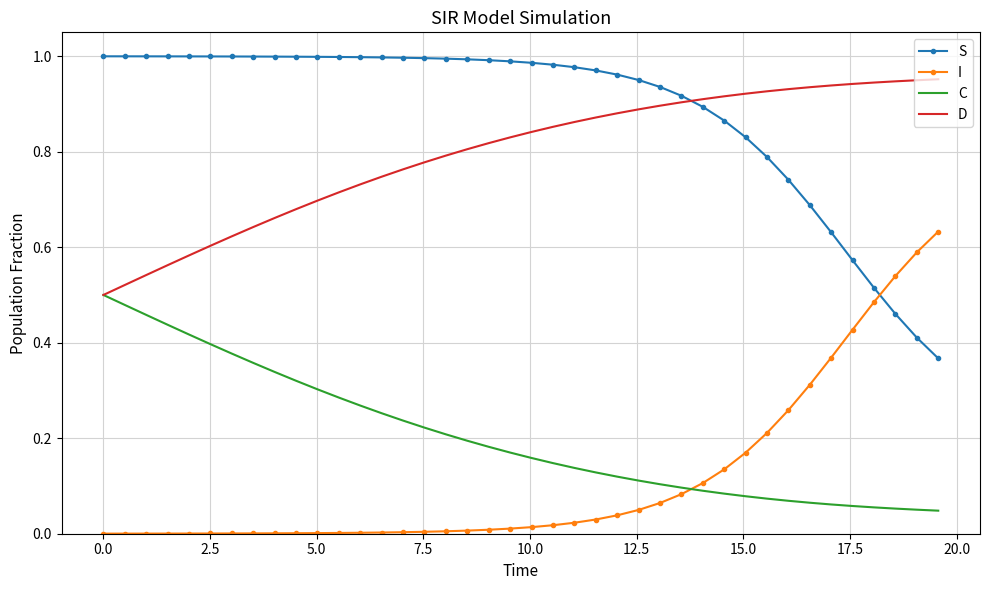

How many times do S and I cross each other?

1